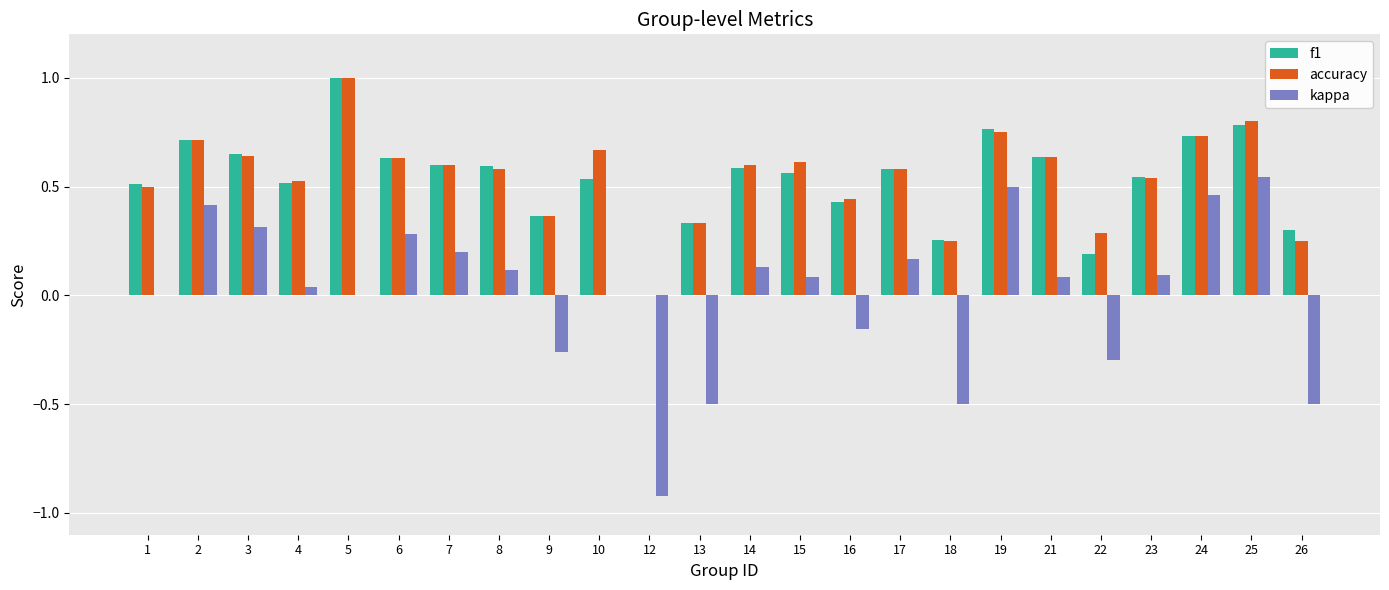

Does the chart contain stacked bars?

No